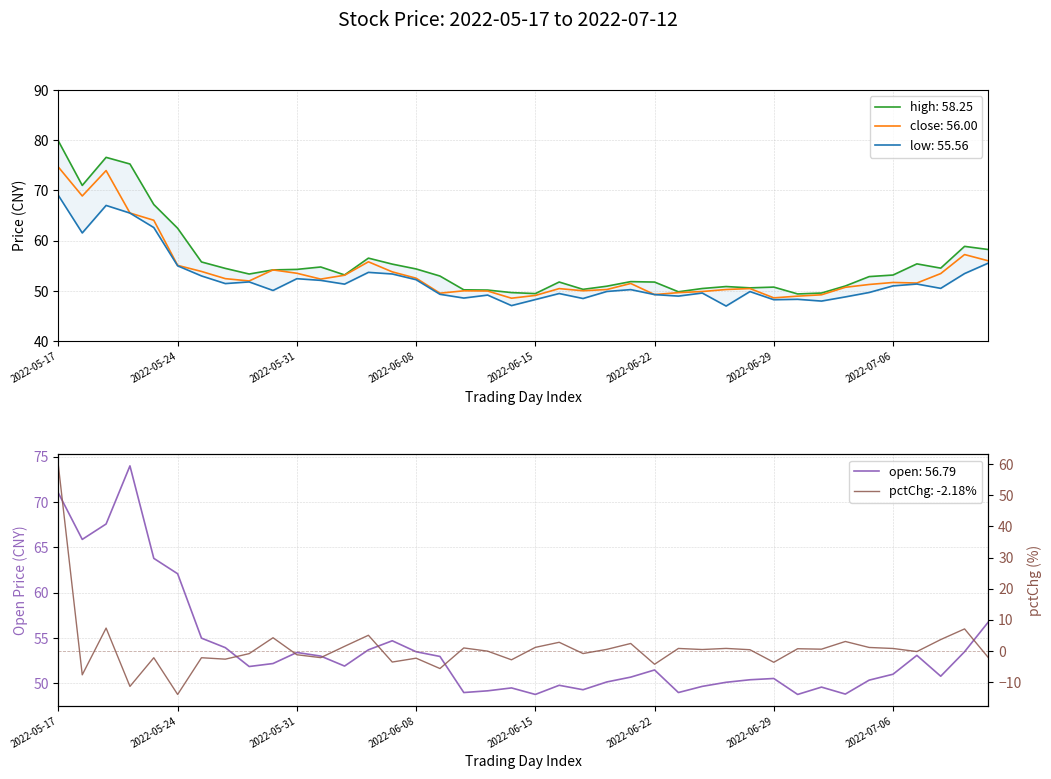

Rank the series by their average value, from lowest to highest.

low, close, high